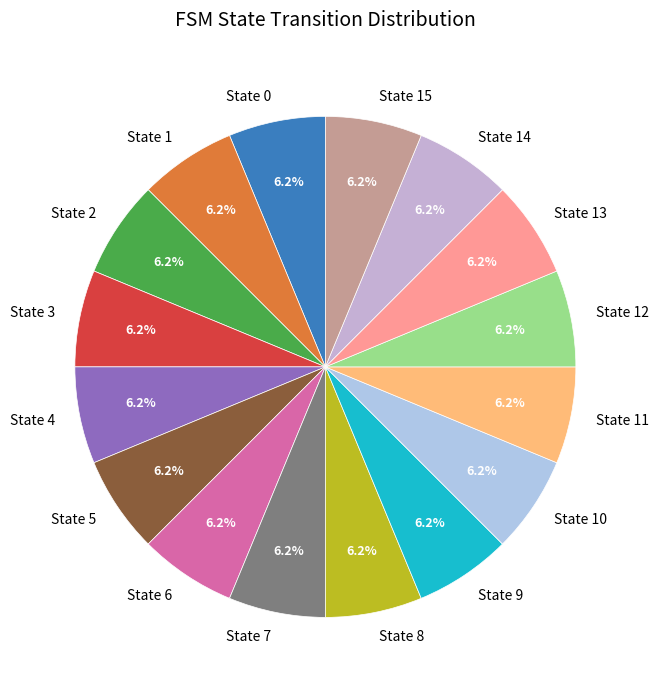

Is there any slice that represents more than half of the pie?

No